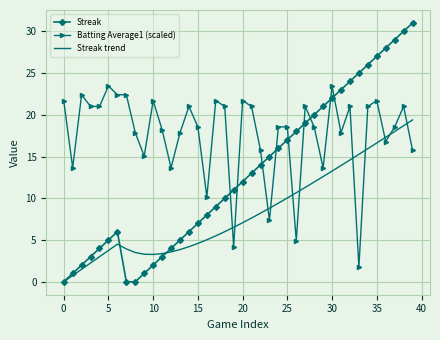

List the series in order of their overall mean, highest first.

Batting Average1 (scaled), Streak, Streak trend